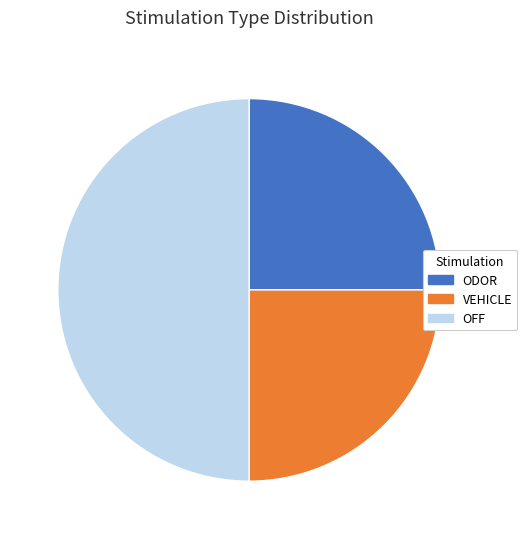

Combined, do ODOR and OFF account for over 50%?

Yes